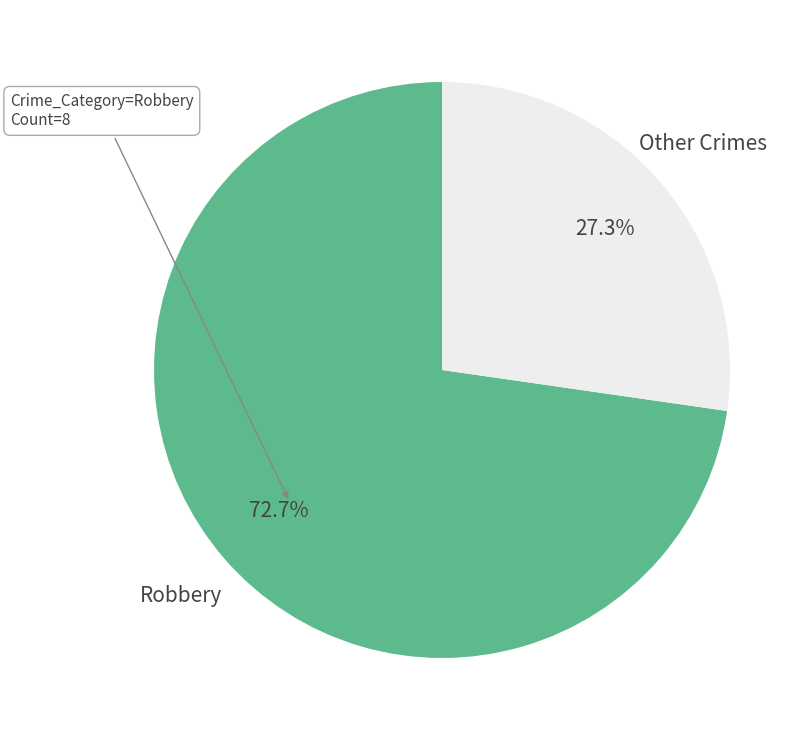

Between Robbery and Other Crimes, which is larger?

Robbery